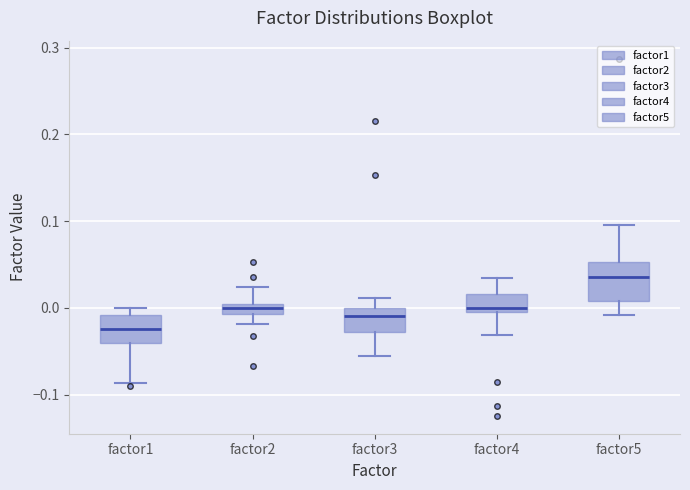

Where does the upper whisker of the box for factor2 end on the y-axis? The values are not printed on the chart, so give them approximately, as read against the axis.

0.02